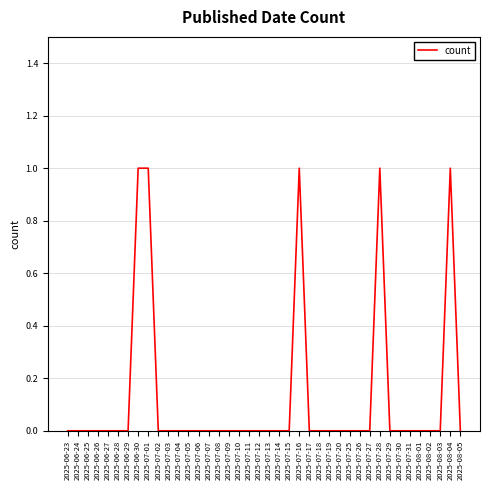

True or false: the data shows 0 at 2025-07-03.

True